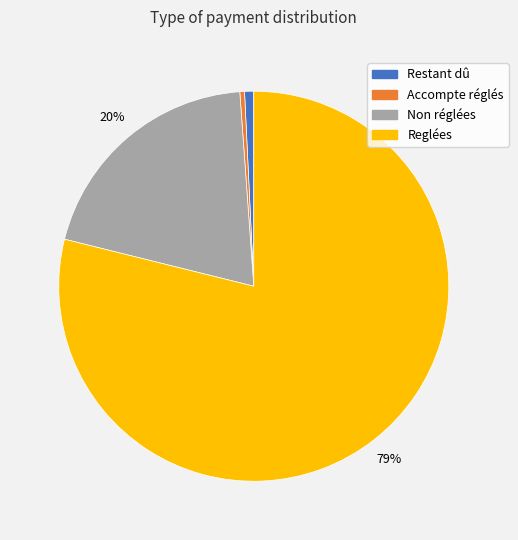

Combined, do Restant dû and Accompte réglés account for over 50%?

No